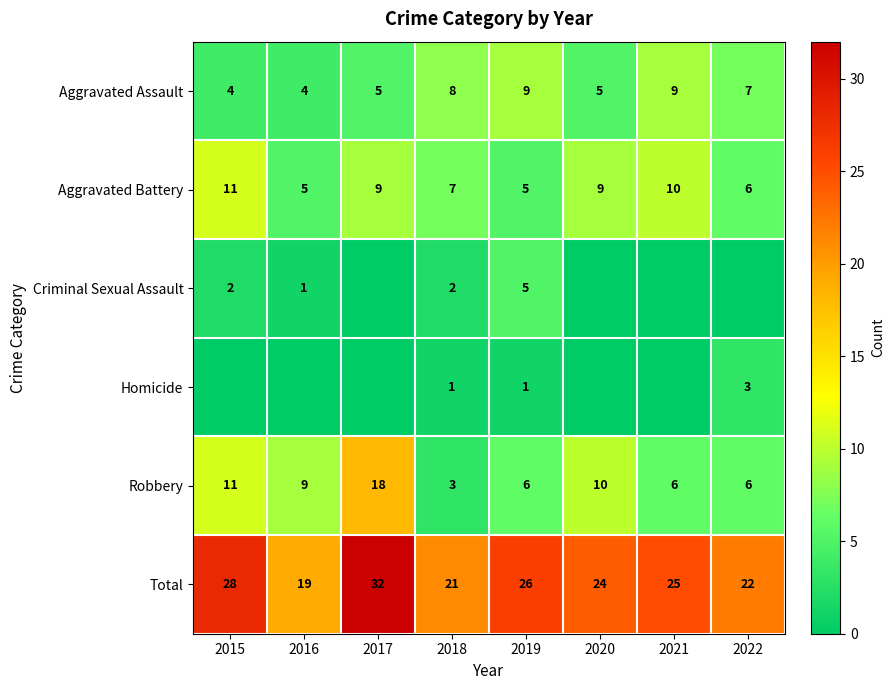

What is the difference between the highest and lowest values at 2018?

20